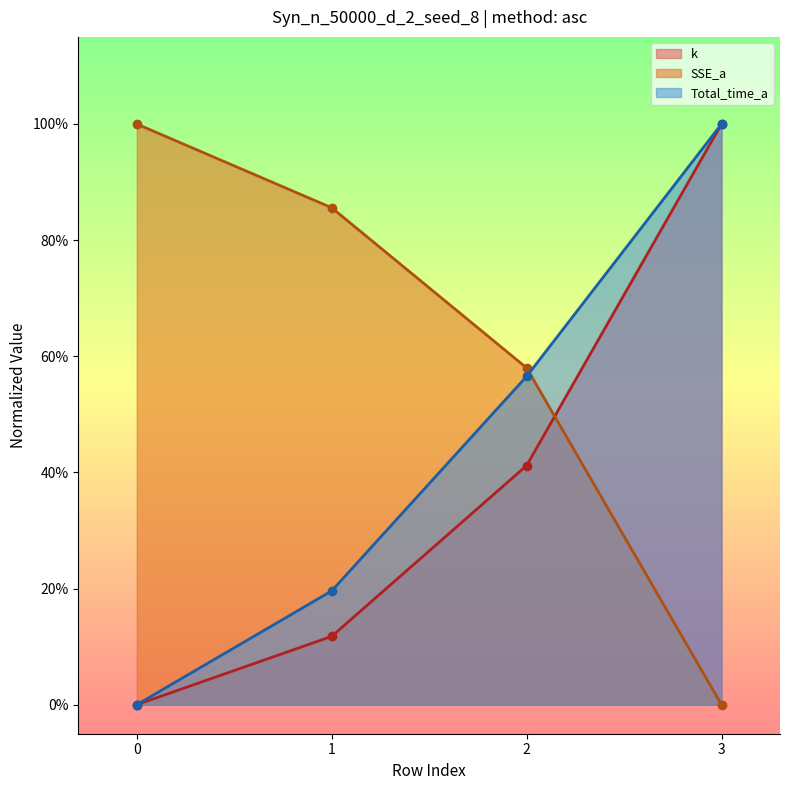

What is the value of the k point at the 2nd from the left?

0.1